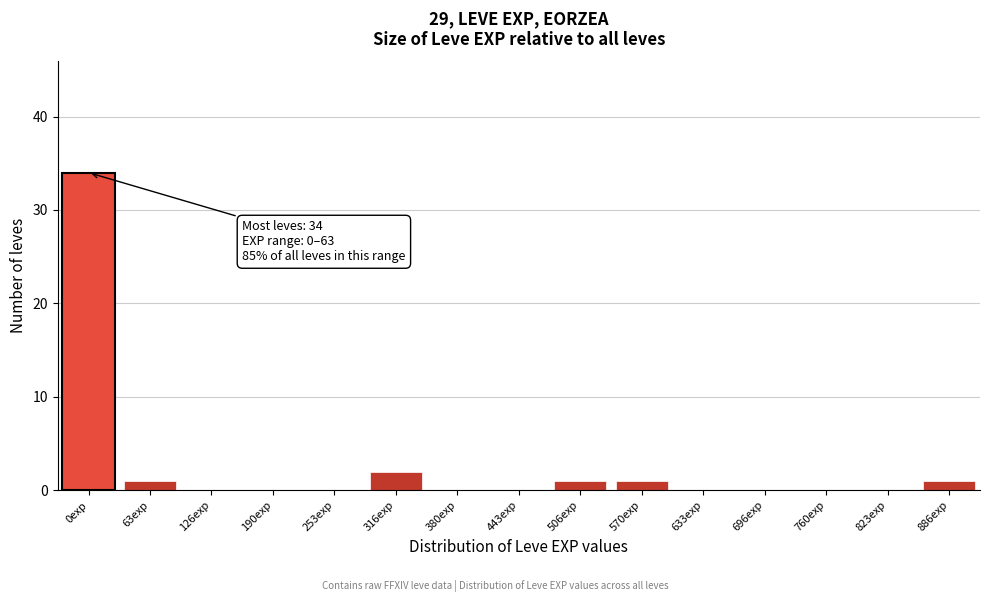

Reading left to right, transcribe all the data shown in this chart.

0exp=34	63exp=1	126exp=0	190exp=0	253exp=0	316exp=2	380exp=0	443exp=0	506exp=1	570exp=1	633exp=0	696exp=0	760exp=0	823exp=0	886exp=1